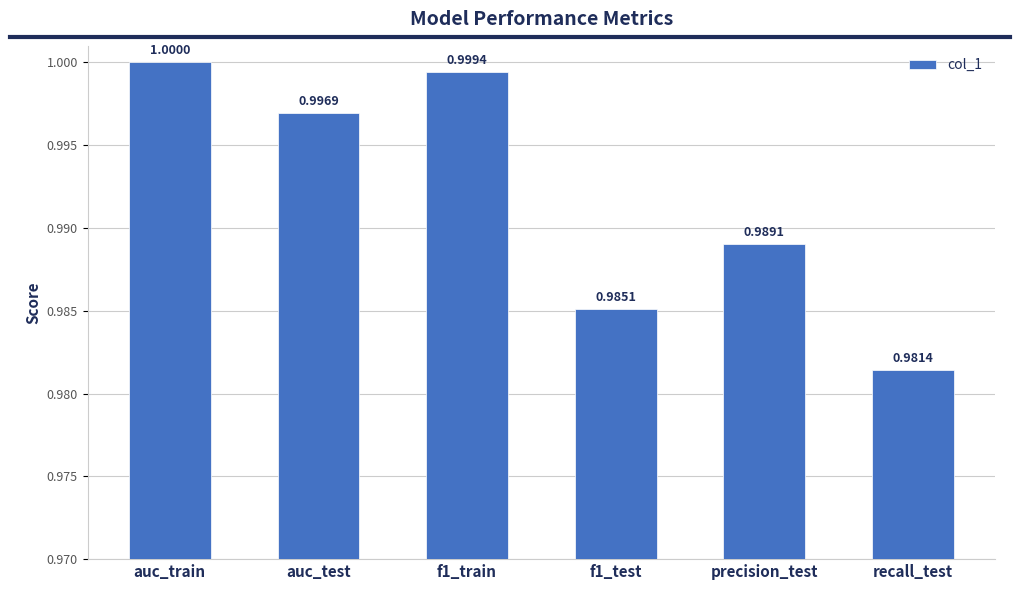

Reading left to right, what are all the values shown in this chart?

1.0	1.0	1.0	1.0	1.0	1.0